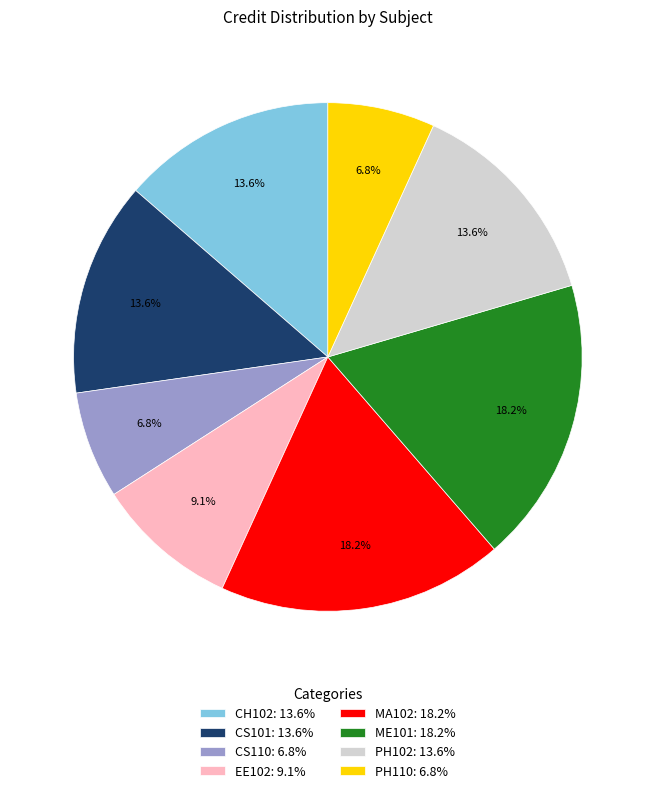

Is there any slice that represents more than half of the pie?

No